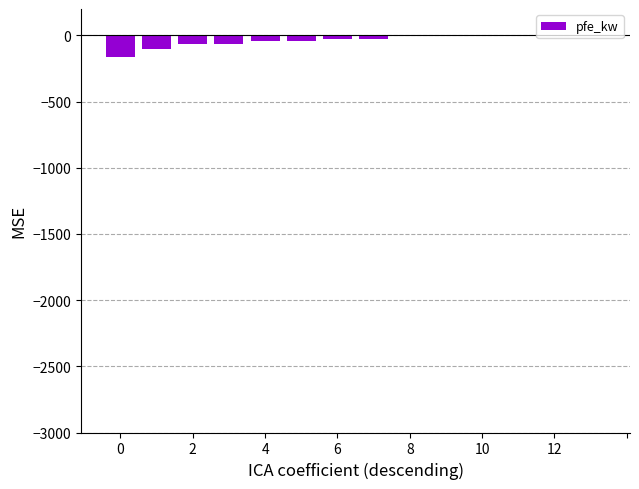

What is the sum of all values?

-518.6